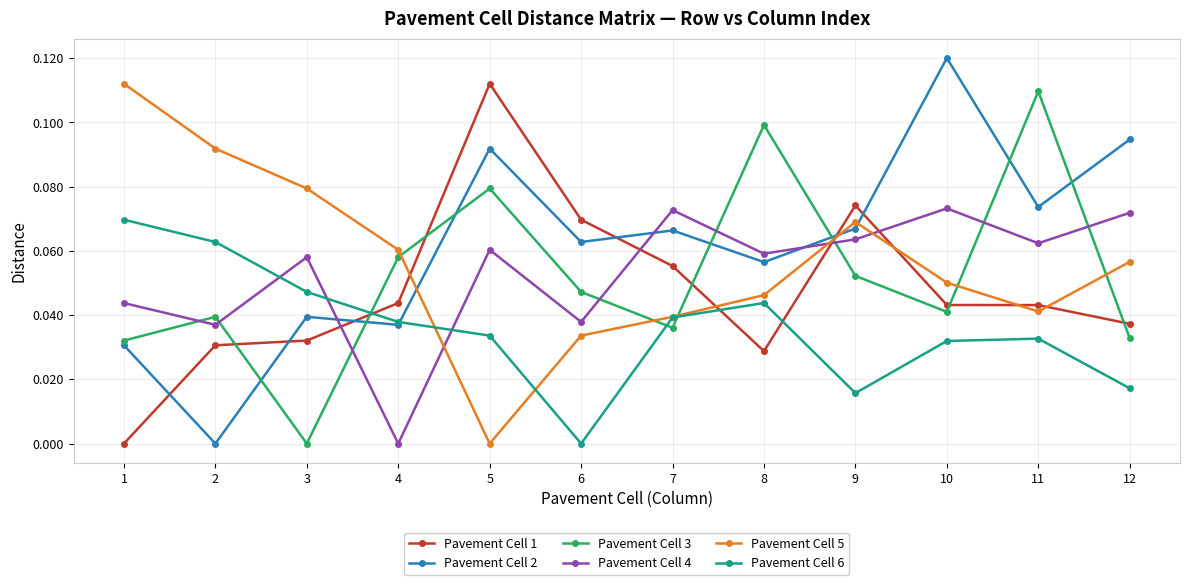

At which category does Pavement Cell 3 reach its first local valley?

3